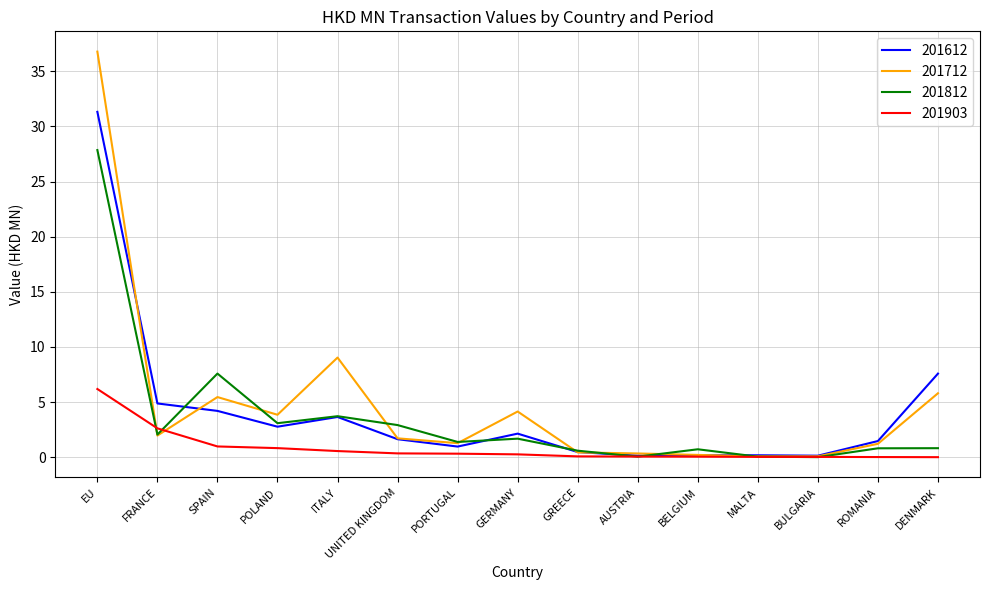

Rank the series by their maximum value, from lowest to highest.

201903, 201812, 201612, 201712